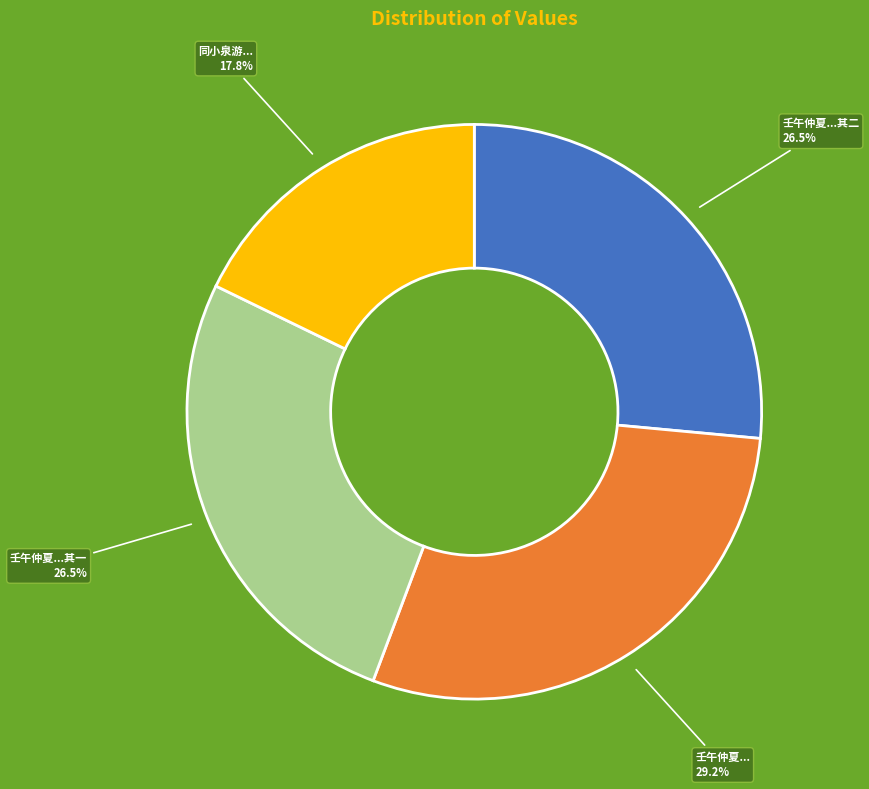

To the nearest percent, what is the average slice percentage?

25%